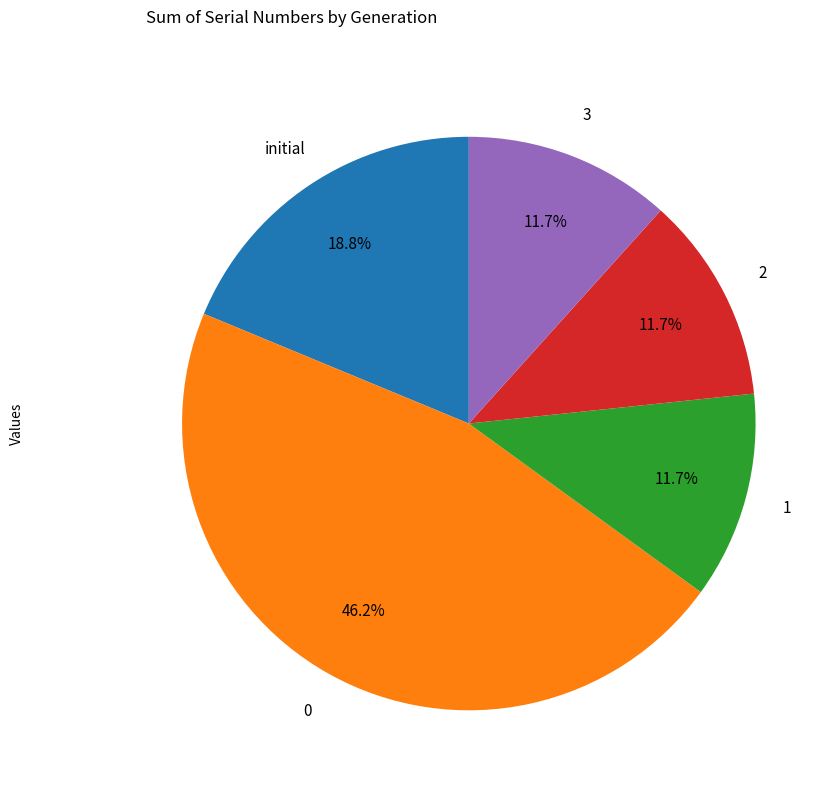

How much of the chart is everything except initial?

81.3%